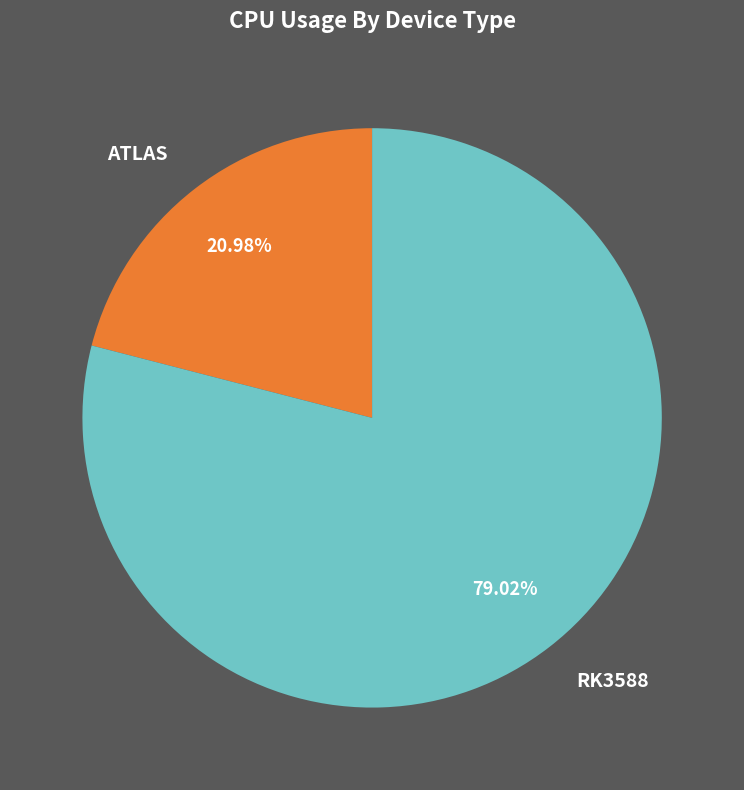

Count the number of slices in the pie.

2